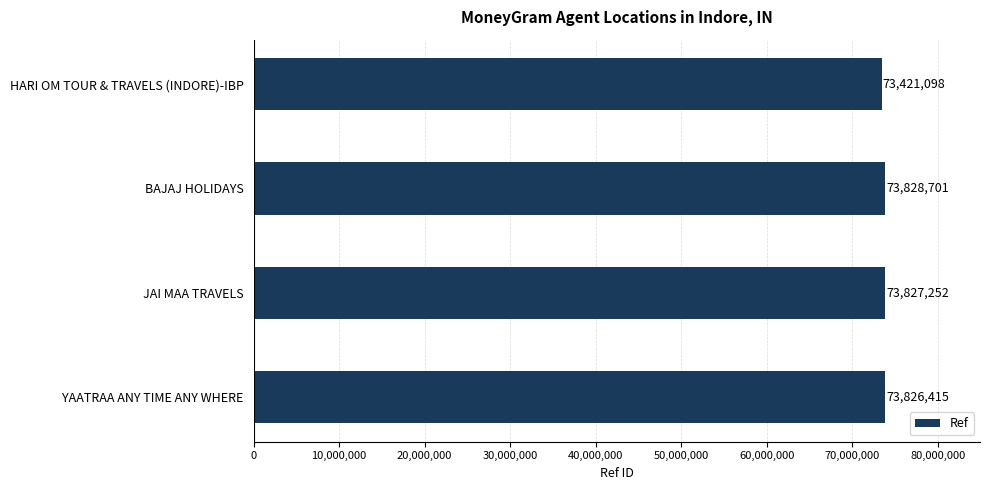

What is the ratio of the value at YAATRAA ANY TIME ANY WHERE to the value at JAI MAA TRAVELS?

1.0